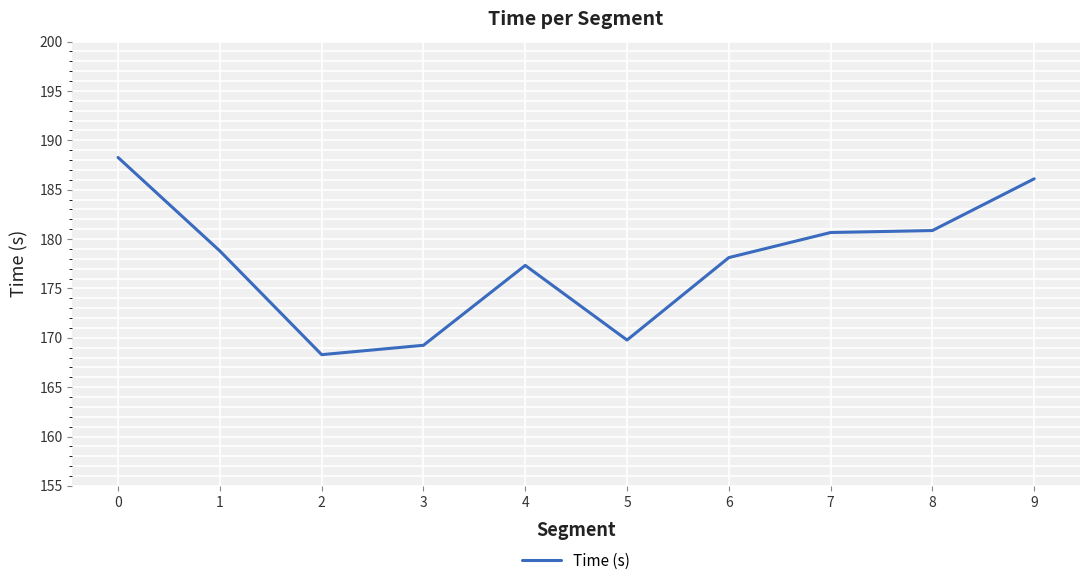

What is the difference between the maximum and minimum values?

20.0